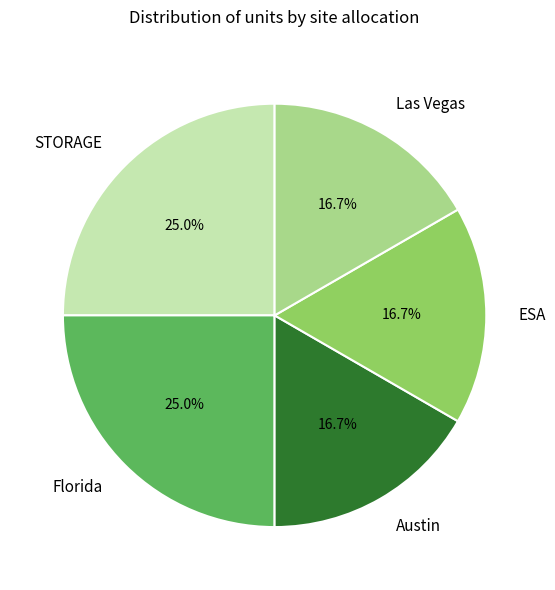

Combined, do Florida and ESA account for over 50%?

No